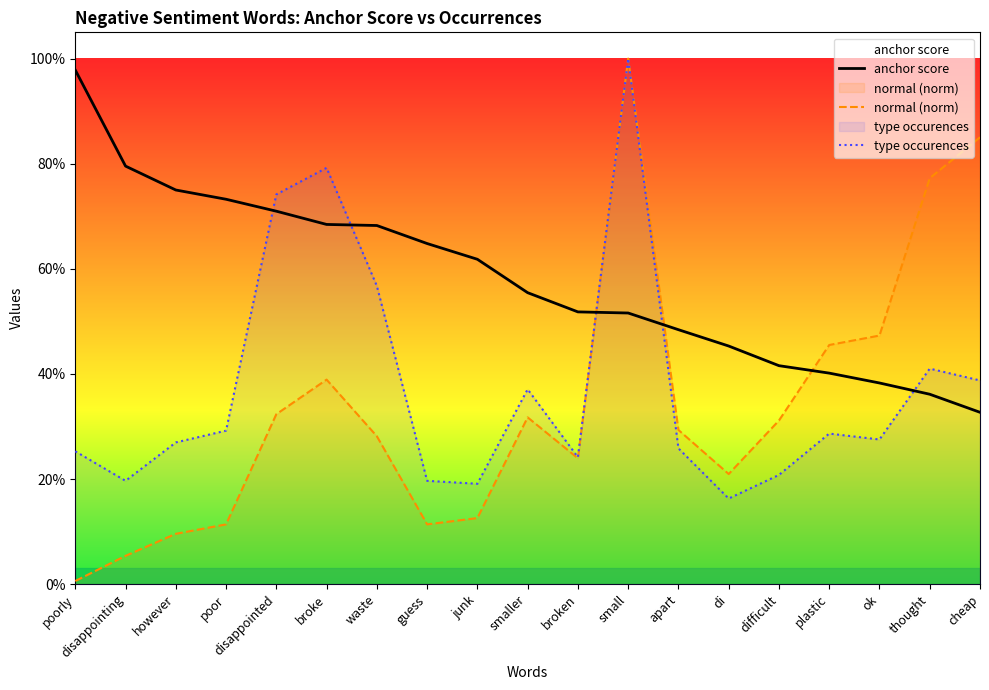

What is the spread (max minus min) of values at broke?

0.4